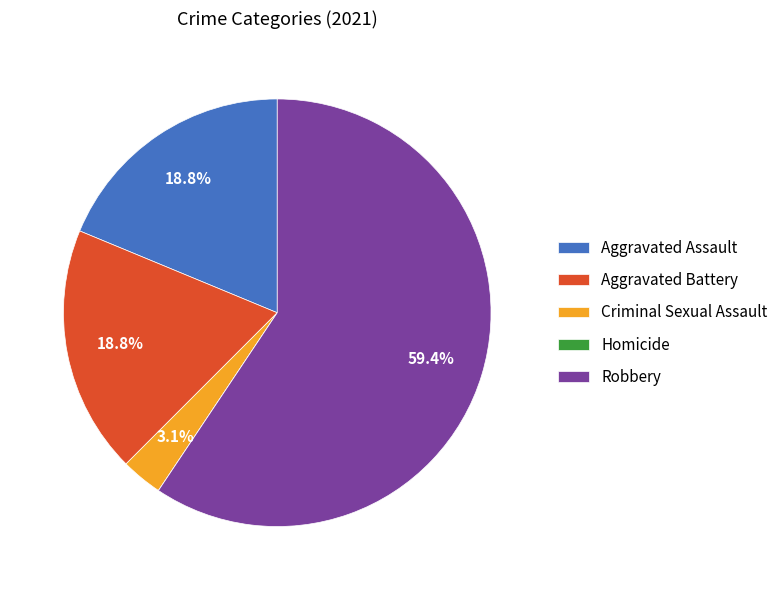

True or false: Aggravated Battery accounts for 9% of the total.

False